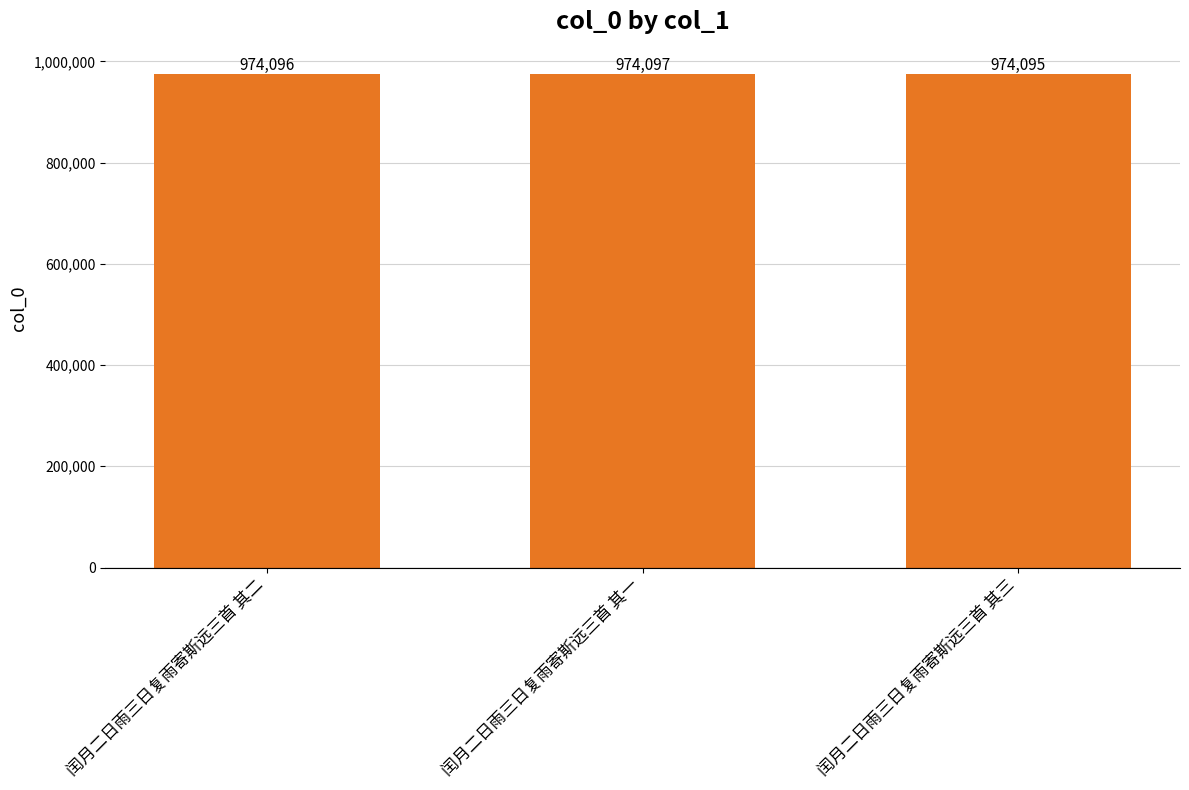

What is the label of the 2nd bar from the right?

闰月二日雨三日复雨寄斯远三首 其一